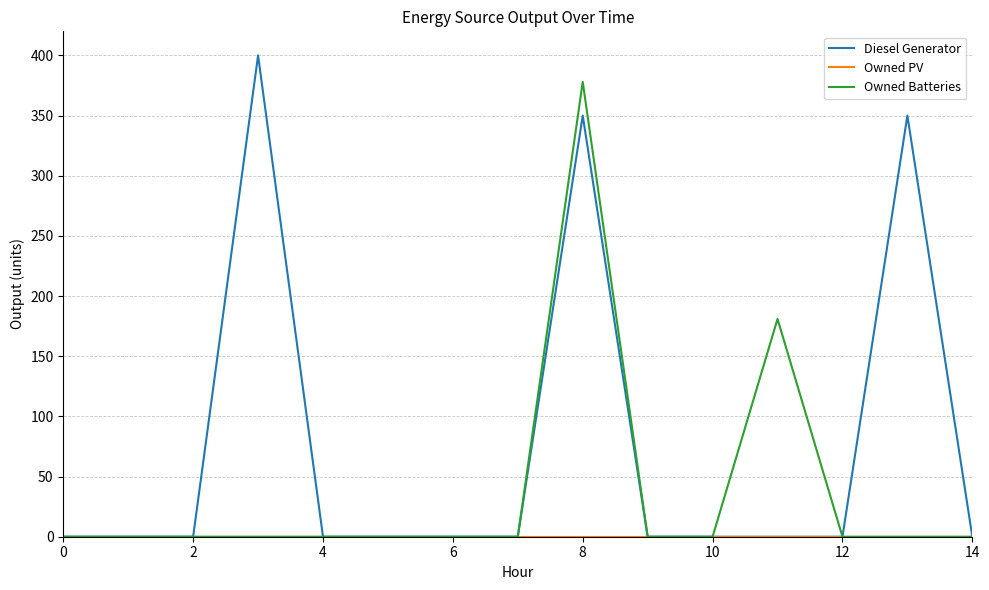

Which series has the largest total across all categories?

Diesel Generator